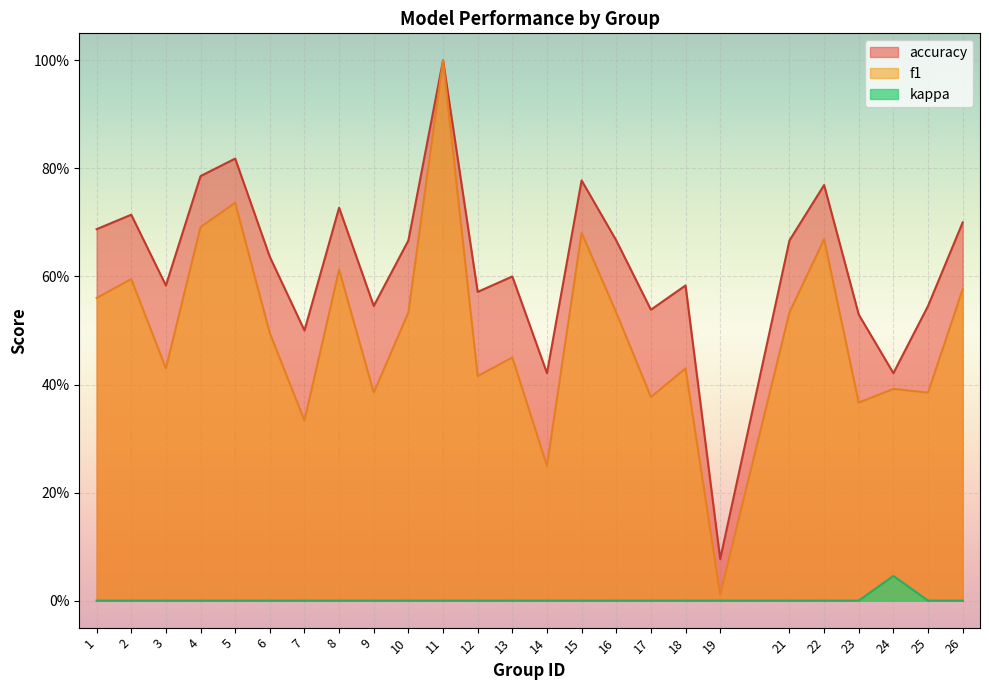

What are all the series names shown in the legend?

accuracy, f1, kappa